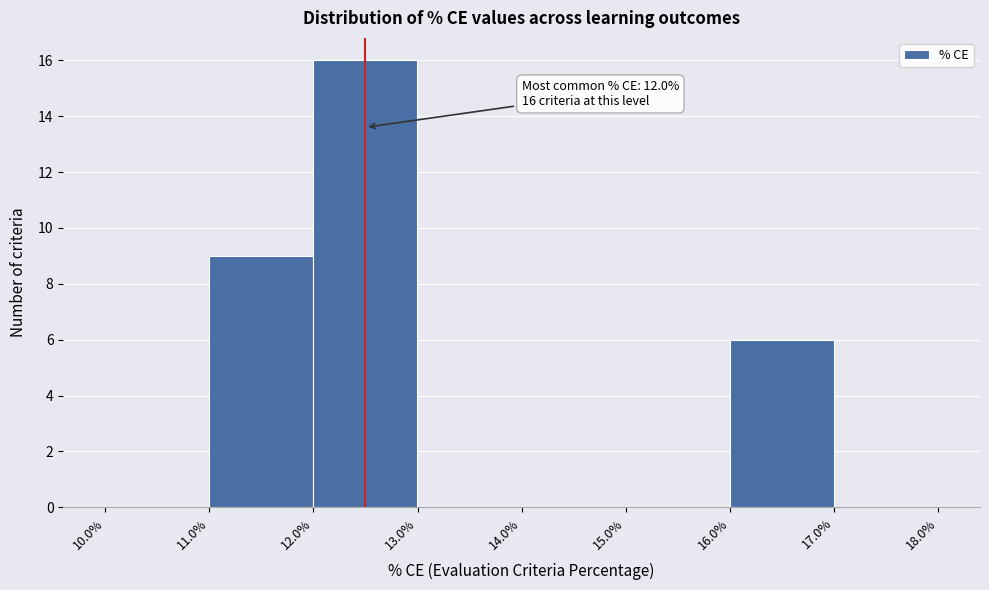

Which range on the x-axis has the tallest bar?

12.0% to 13.0%